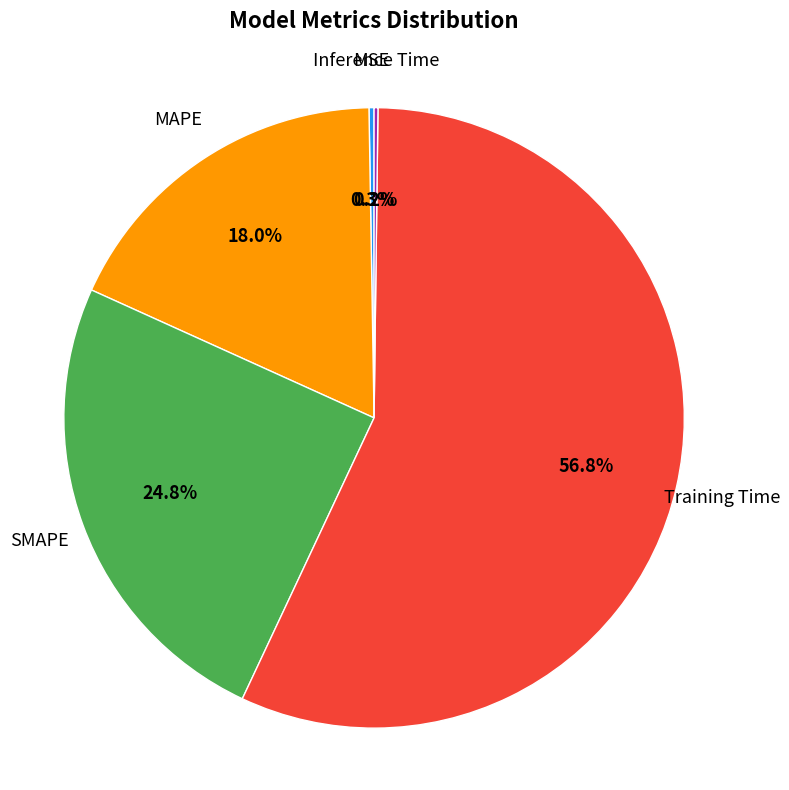

Is there any slice that represents more than half of the pie?

Yes